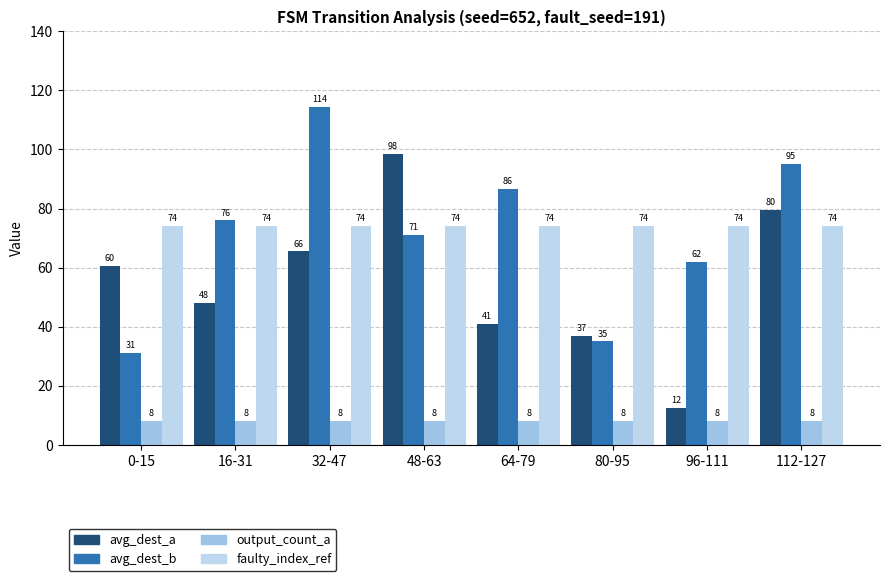

Reading left to right, list all the values displayed in this chart.

avg_dest_a: 0-15=60.5	16-31=48.0	32-47=65.5	48-63=98.5	64-79=41.0	80-95=37.0	96-111=12.5	112-127=79.5
avg_dest_b: 0-15=31.0	16-31=76.0	32-47=114.5	48-63=71.0	64-79=86.5	80-95=35.0	96-111=62.0	112-127=95.0
output_count_a: 0-15=8.0	16-31=8.0	32-47=8.0	48-63=8.0	64-79=8.0	80-95=8.0	96-111=8.0	112-127=8.0
faulty_index_ref: 0-15=74.0	16-31=74.0	32-47=74.0	48-63=74.0	64-79=74.0	80-95=74.0	96-111=74.0	112-127=74.0